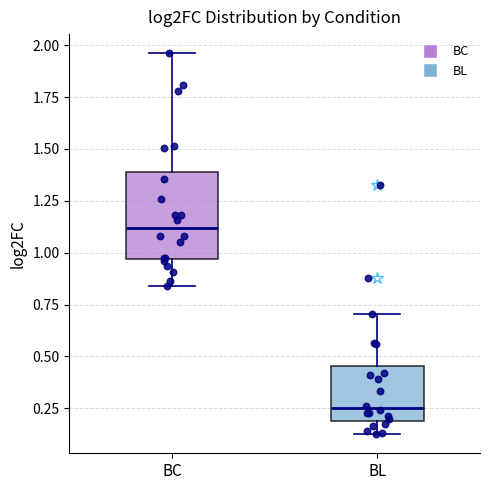

Comparing the boxes themselves (not the whiskers), which one is the tallest?

BC